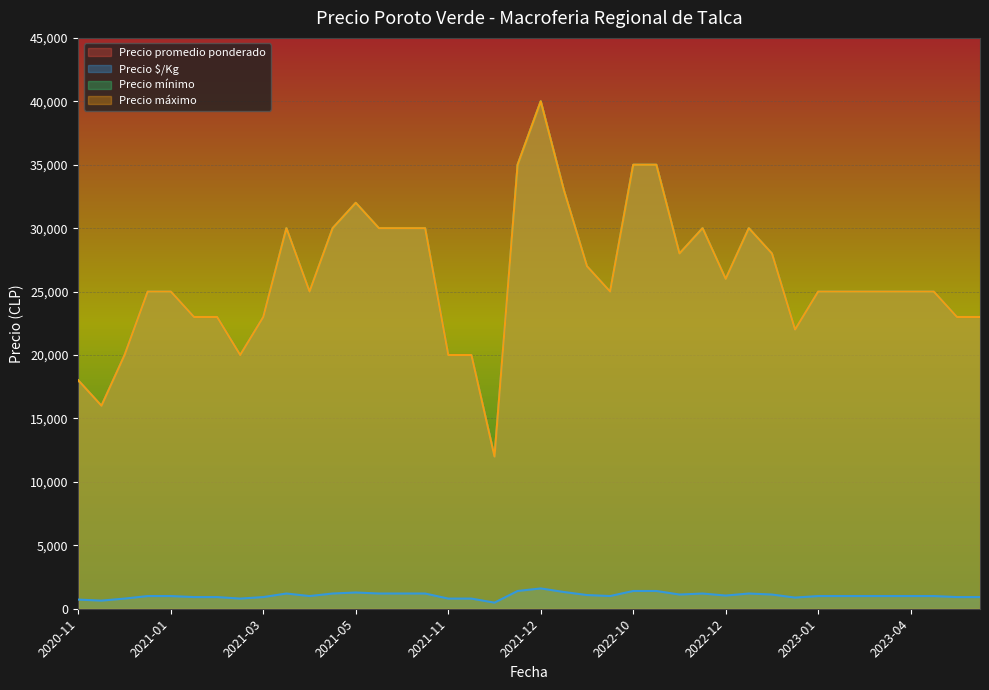

What is the maximum value for Precio máximo?

40000